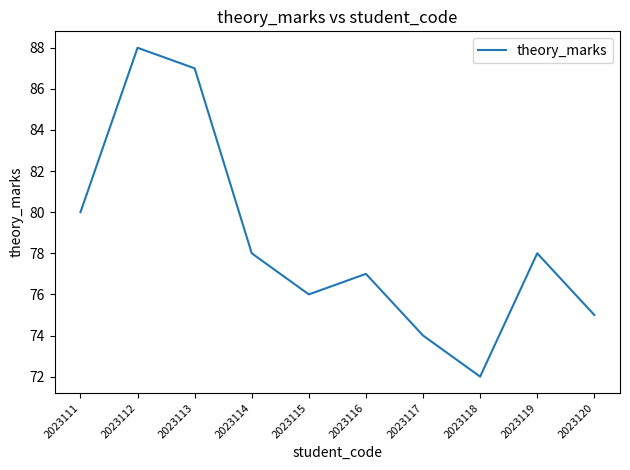

True or false: the data shows 78 at 2023114.

True